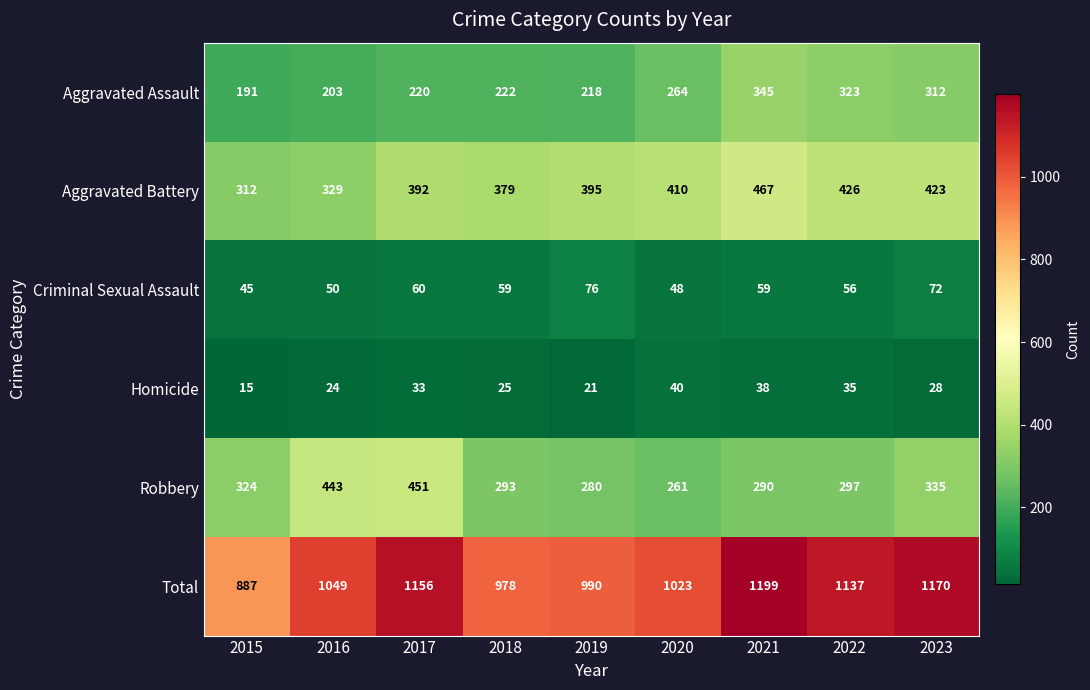

At which category is the sum across all series the highest?

2021